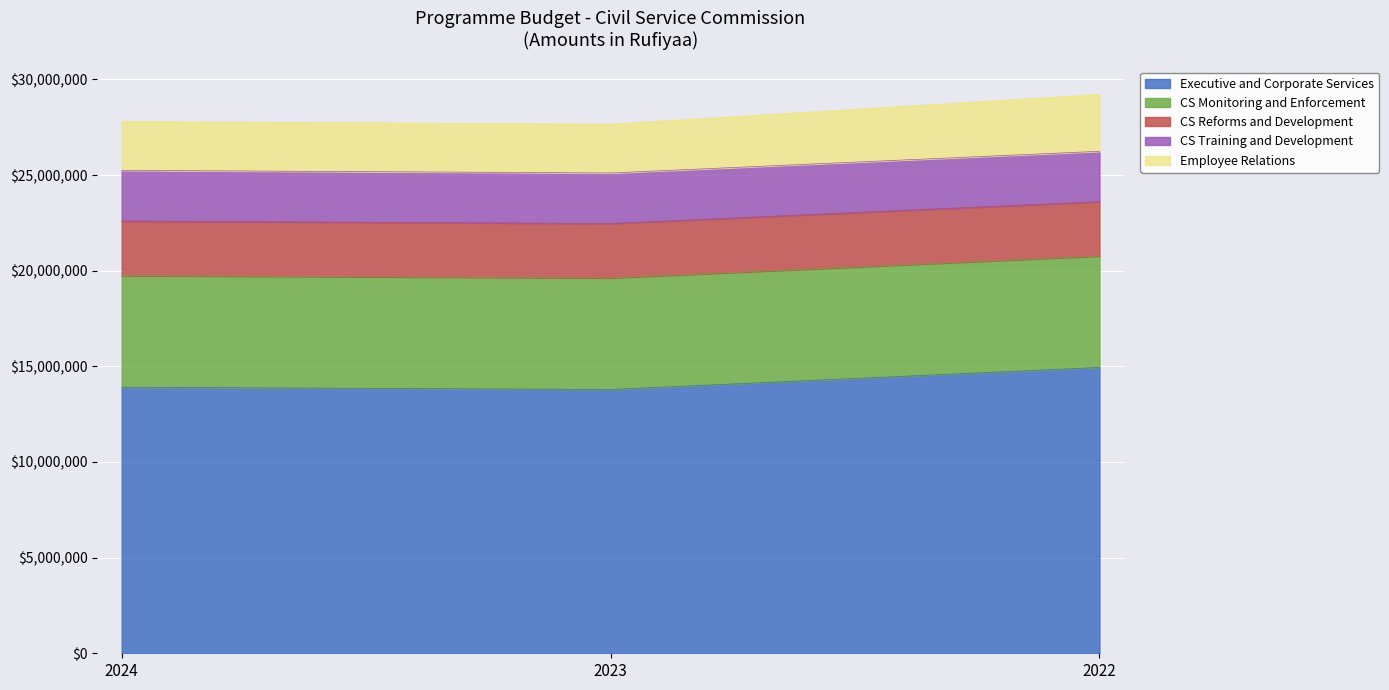

Count the CS Reforms and Development values in the range 2838722 to 2852120.

3